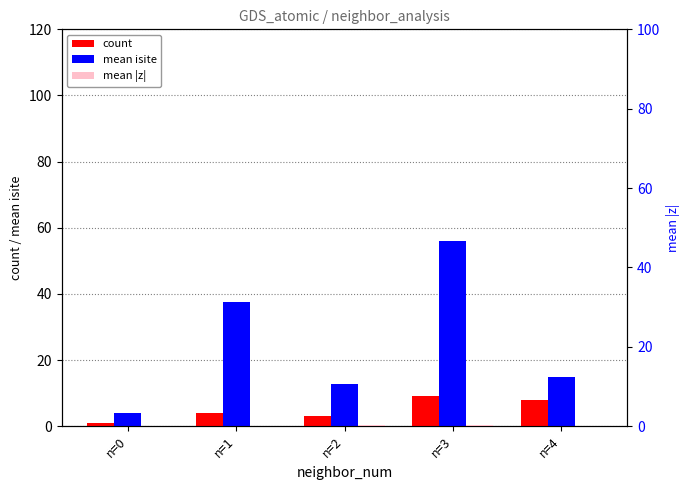

Which series changed the most between n=0 and n=2?

mean isite